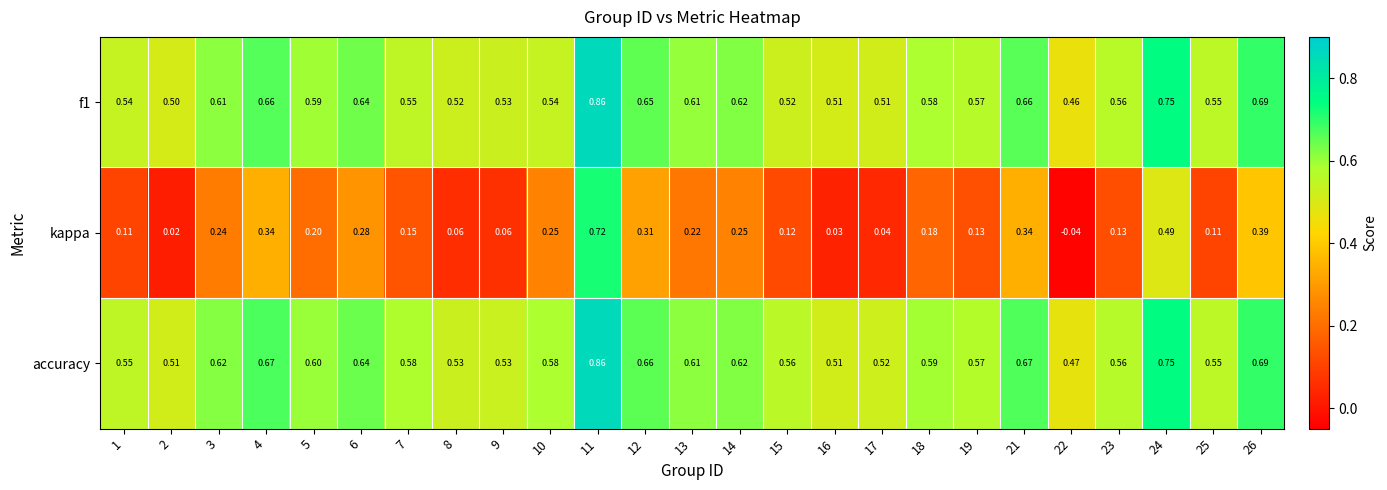

Which series has the largest total across all categories?

accuracy